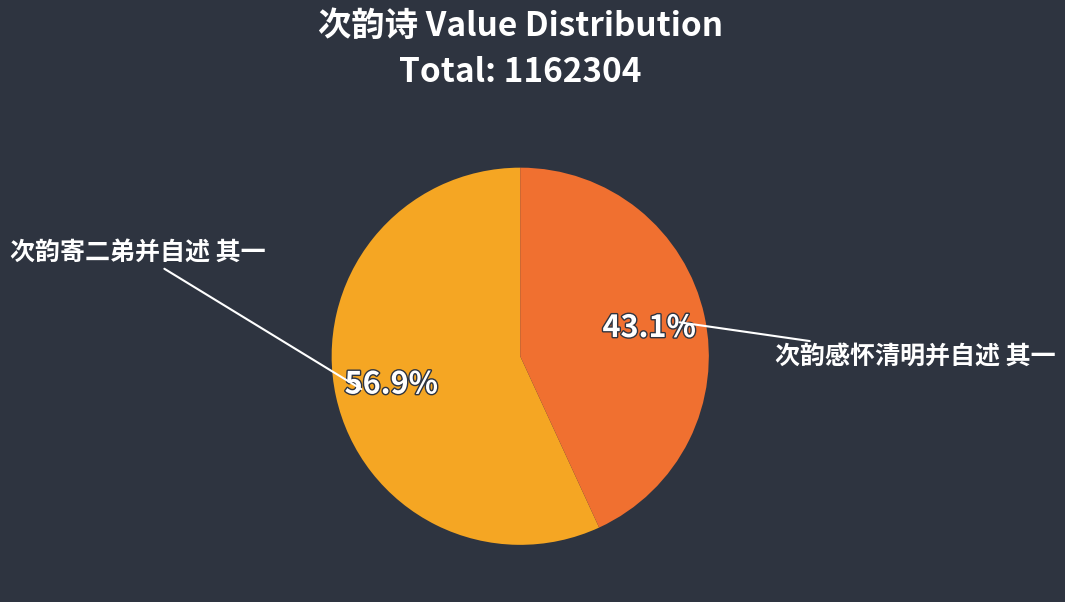

Is 次韵感怀清明并自述 其一 the majority of the pie?

No